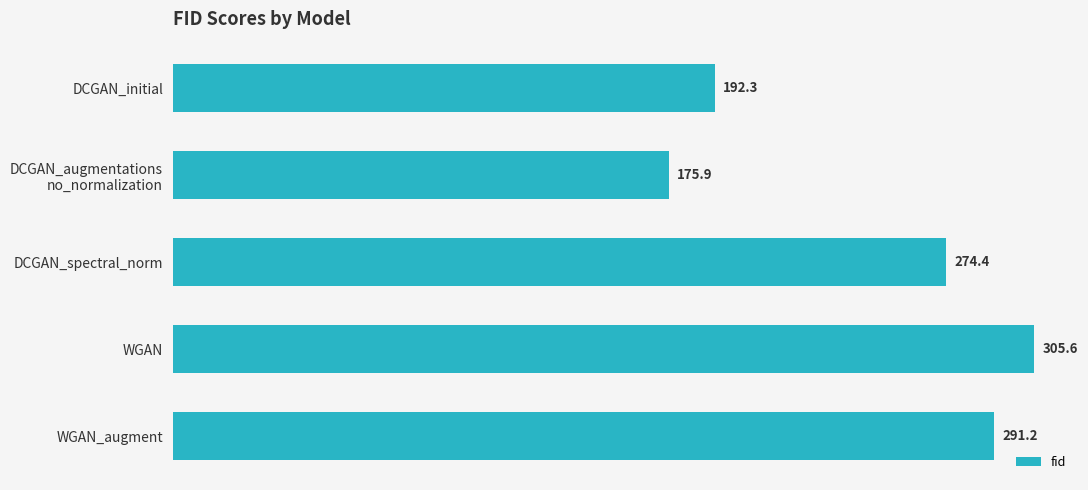

What is the difference between the values at WGAN and WGAN_augment?

14.4